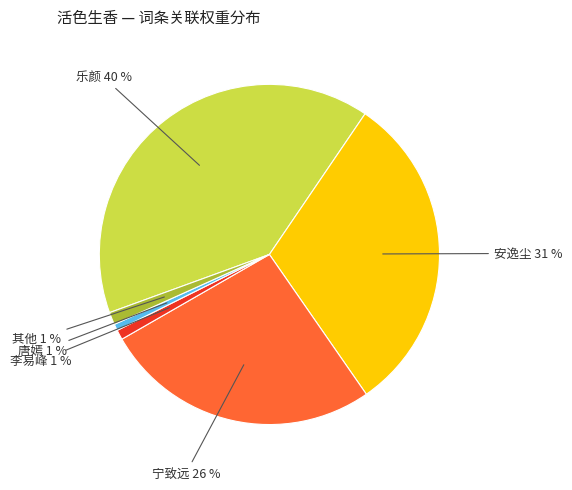

Is there any slice that represents more than half of the pie?

No